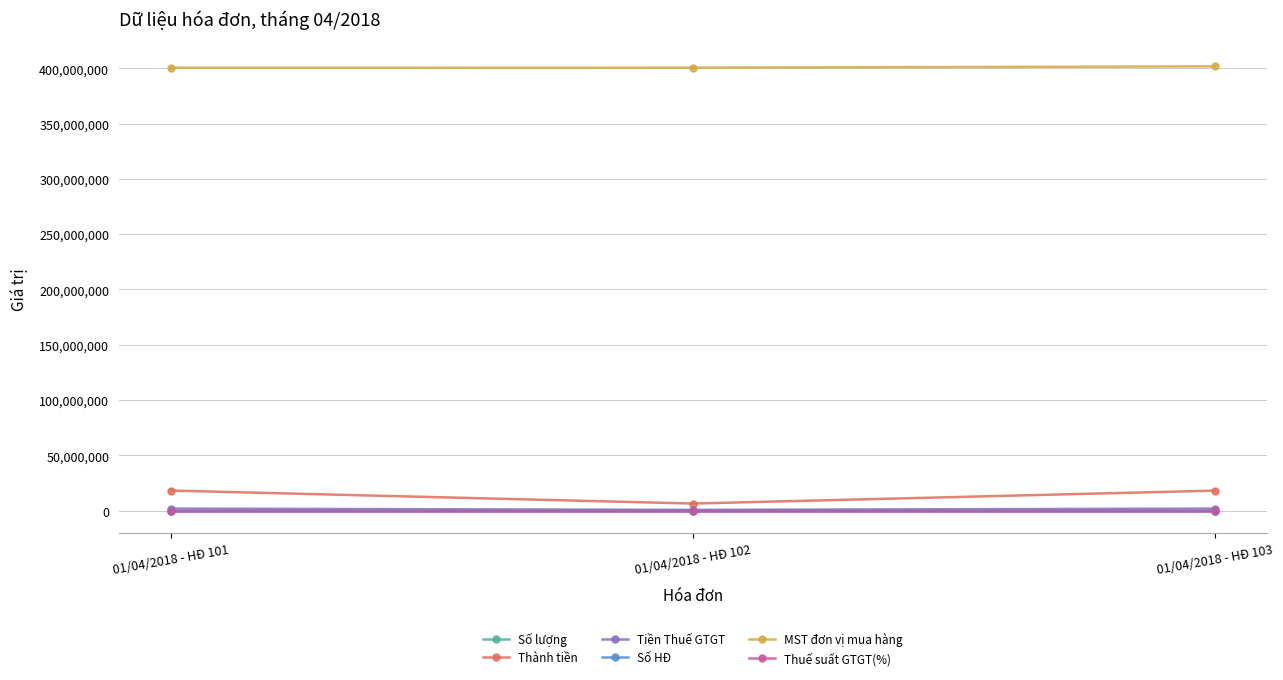

What is the lowest value of the MST đơn vị mua hàng series?

400437612